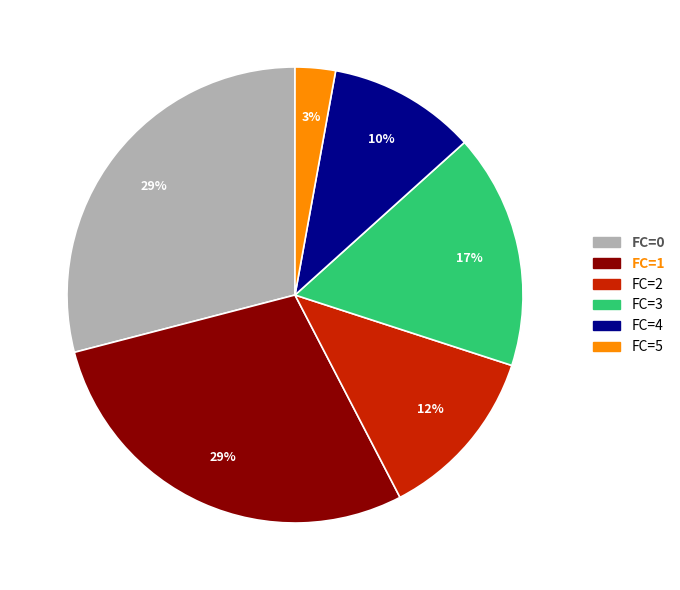

To the nearest percent, what is the difference between the largest and smallest slice percentages?

26%